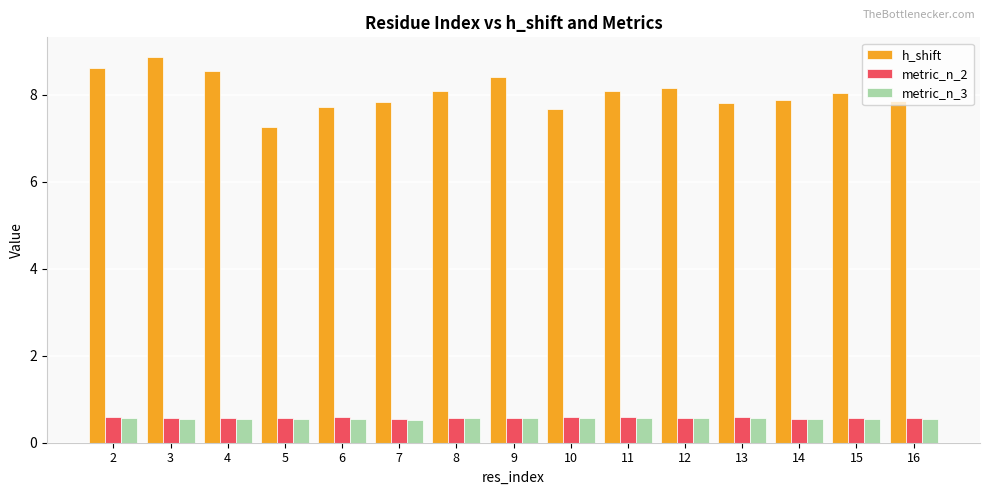

What is the total value across all series at 7?

8.9